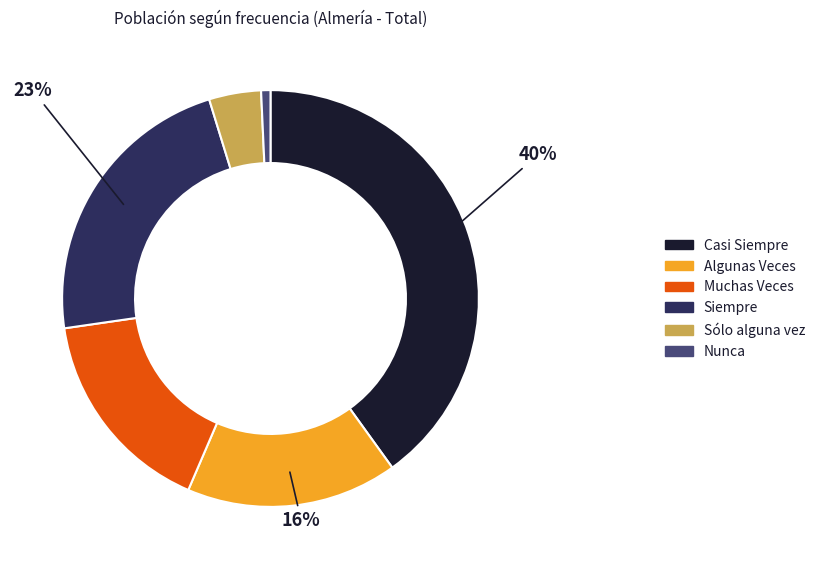

To the nearest percent, what is the average slice percentage?

17%